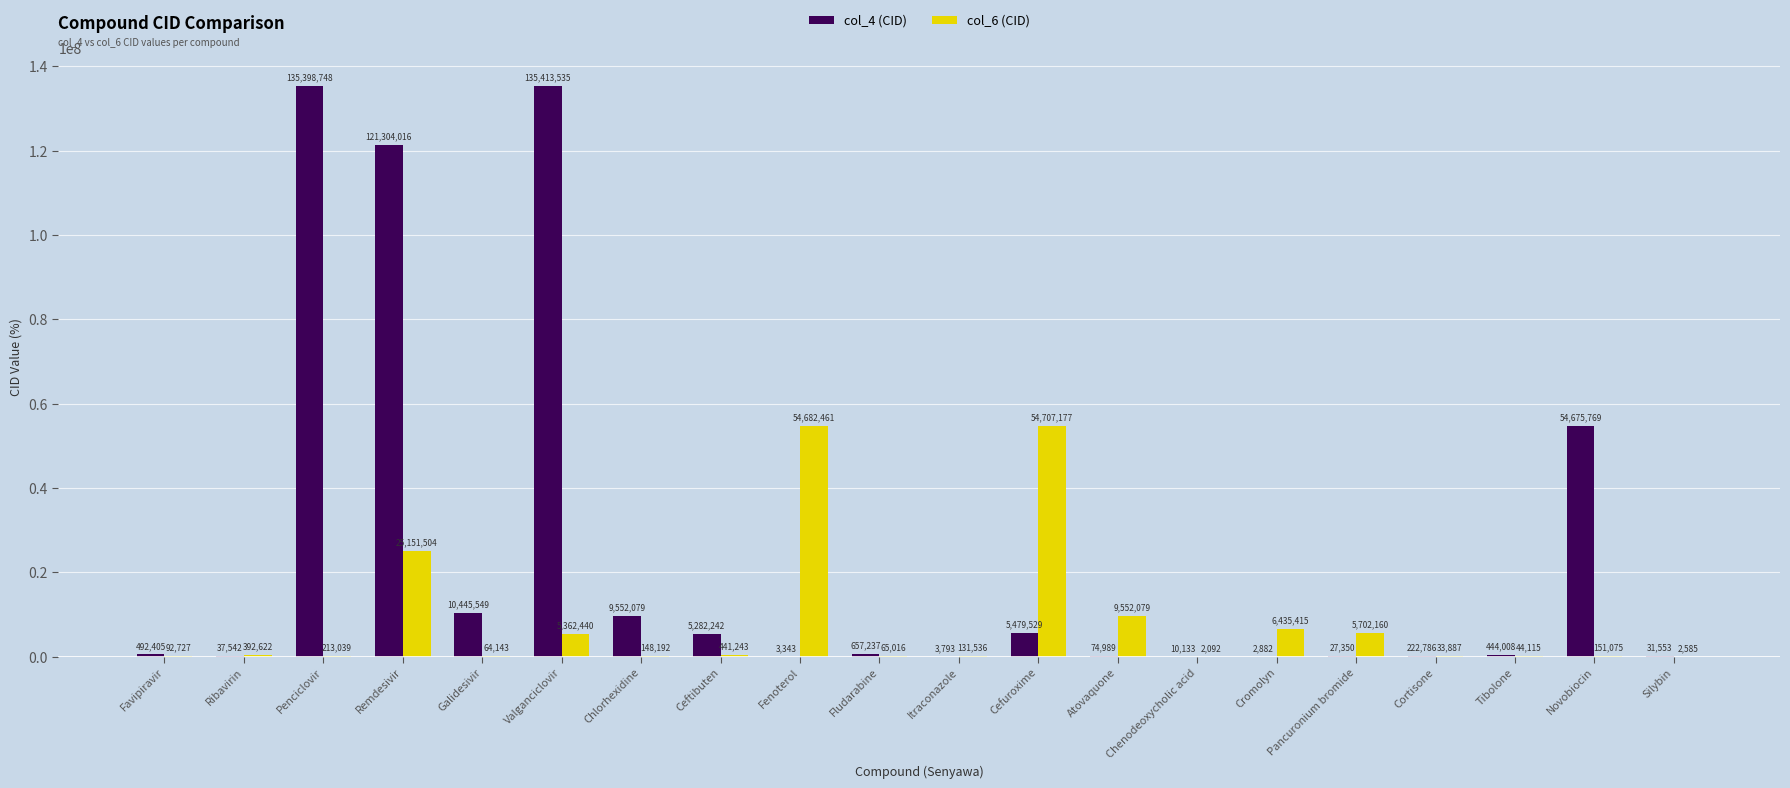

What is the highest value of the col_4 (CID) series?

135413535